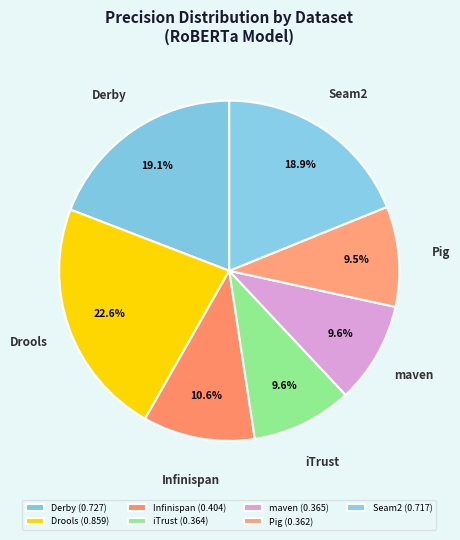

Count the number of slices in the pie.

7